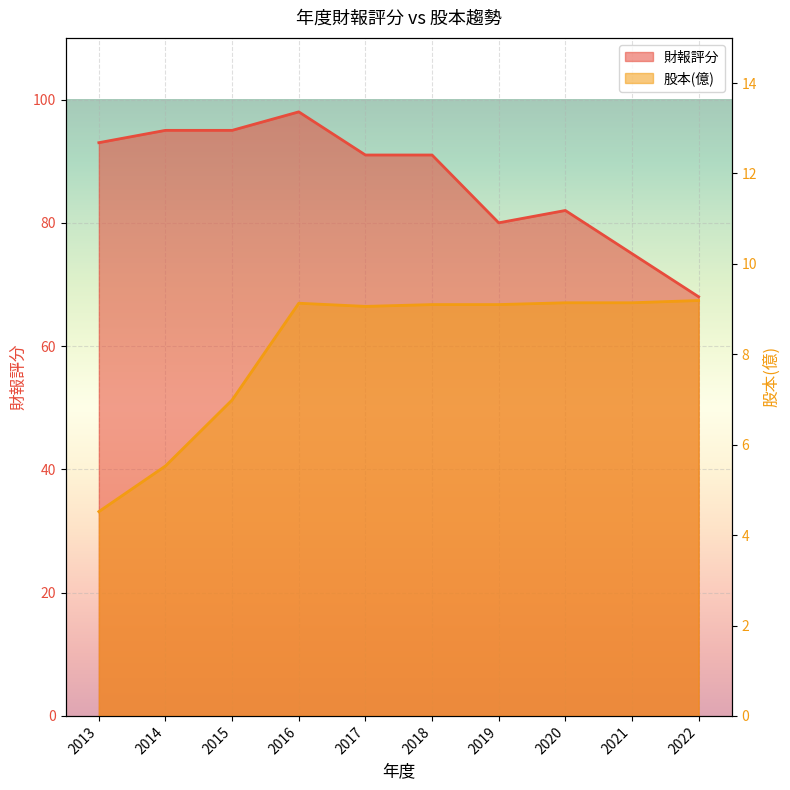

At which label is 股本(億) closest to 6?

2014